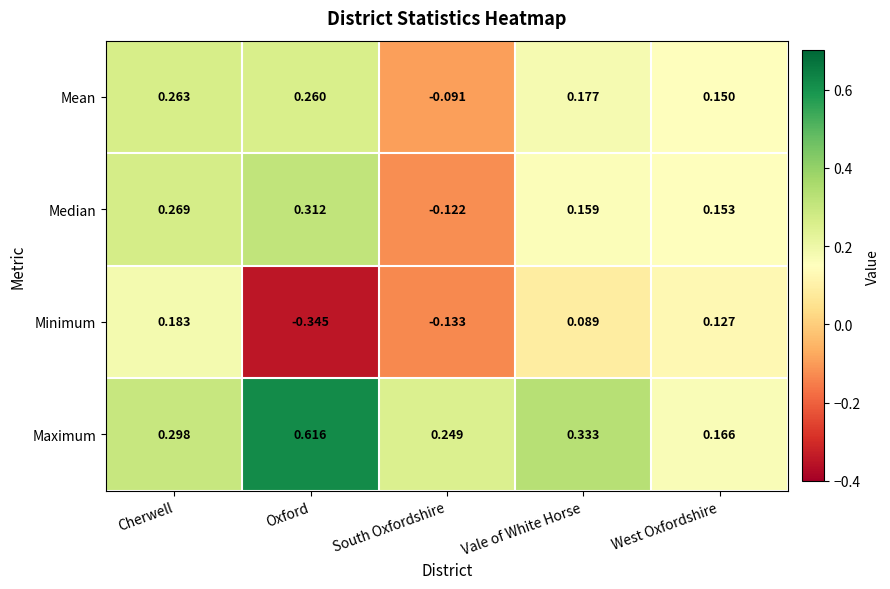

Which category has the highest value across all series?

Oxford